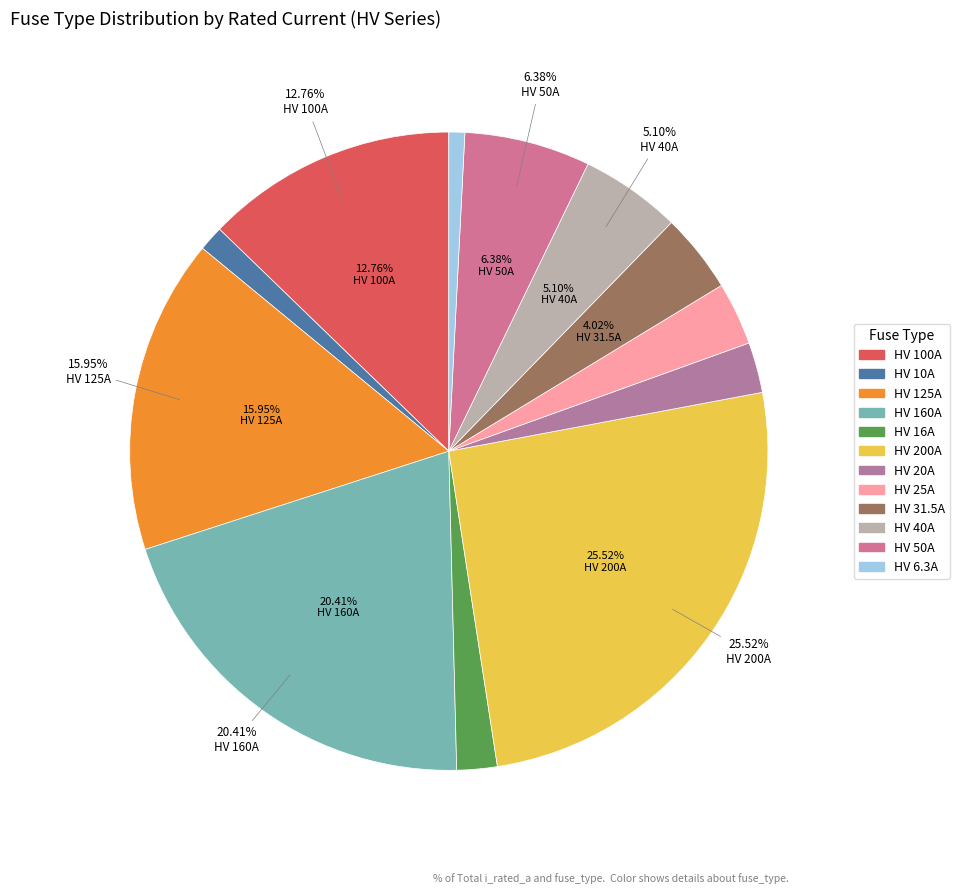

Does HV 10A account for over 50% of the chart?

No